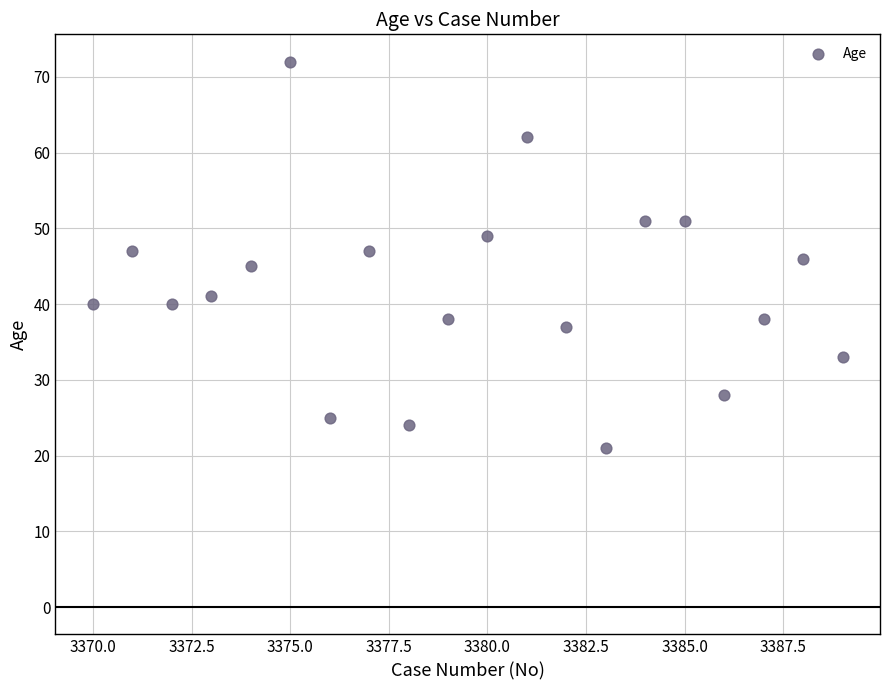

What is the range of X values (max minus min)?

19